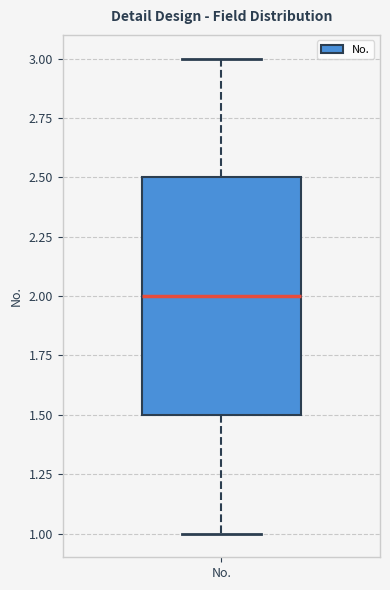

Where does the lower whisker of the box for No. end on the y-axis? The values are not printed on the chart, so give them approximately, as read against the axis.

1.0